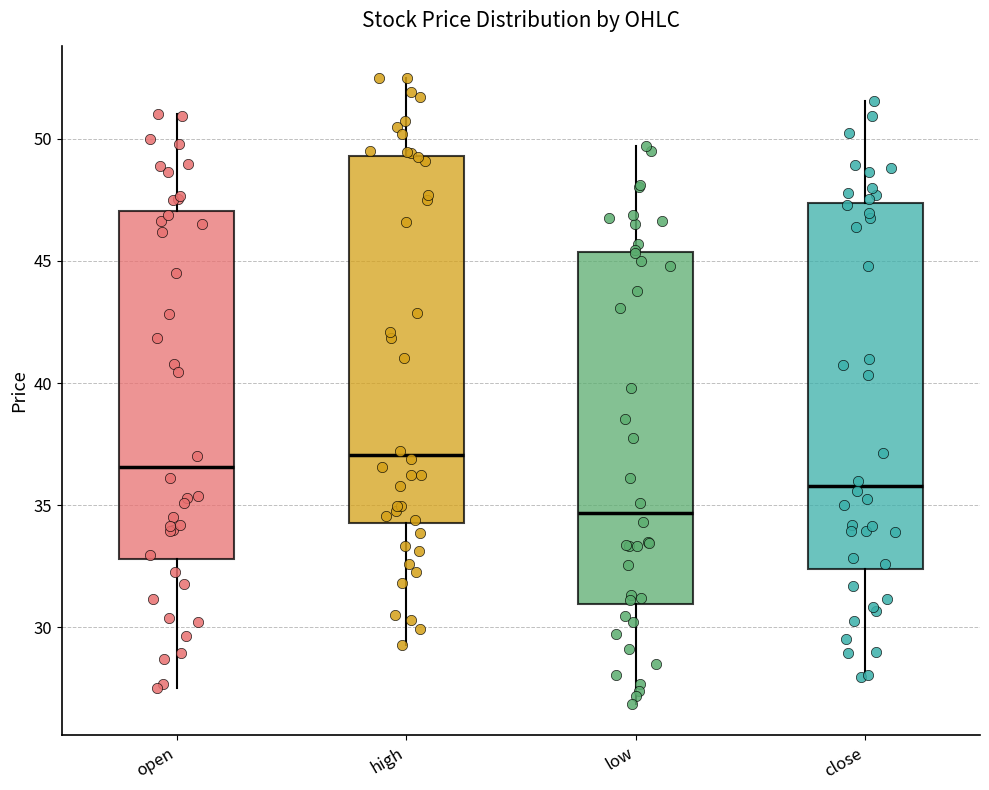

Where does the lower whisker of the box for high end on the y-axis? The values are not printed on the chart, so give them approximately, as read against the axis.

29.5